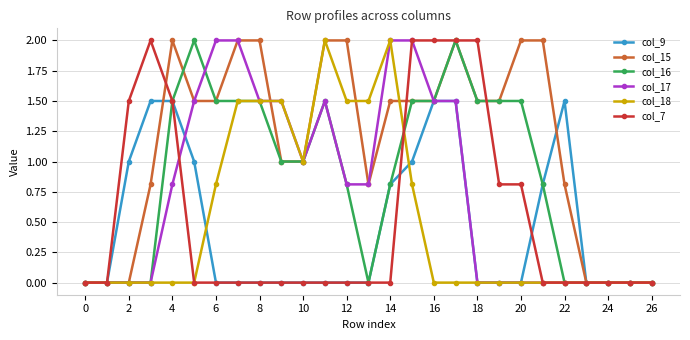

What is the greatest value displayed?

2.0